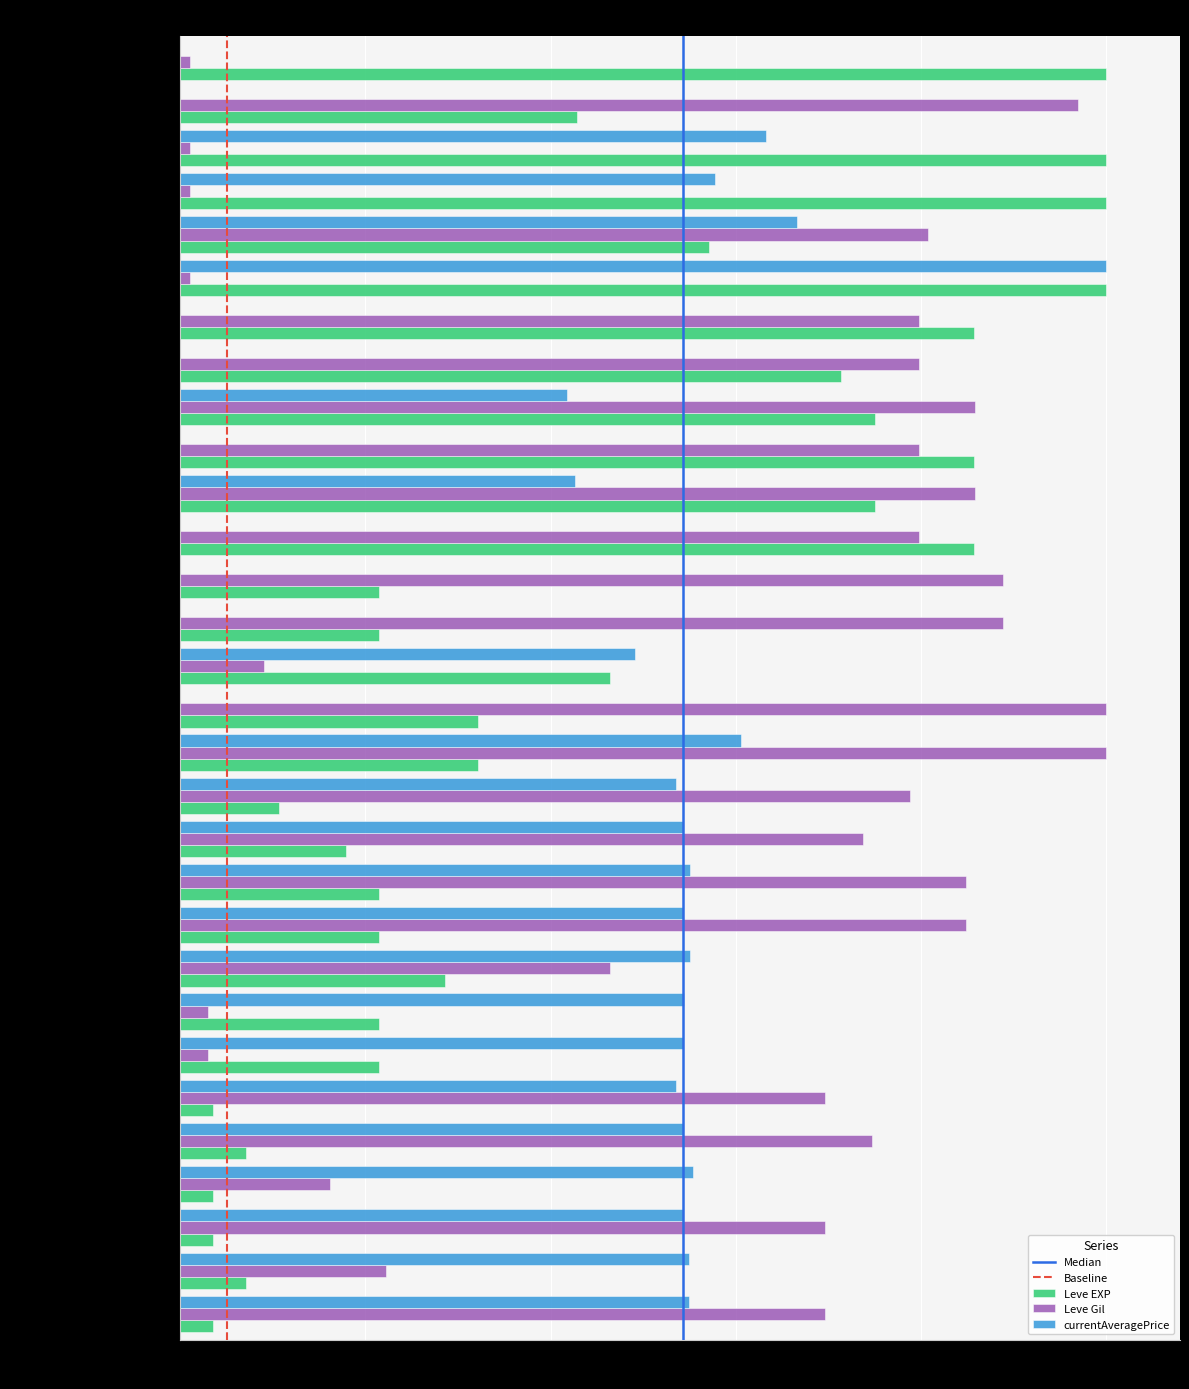

What is the sum of all Leve EXP values?

13.0